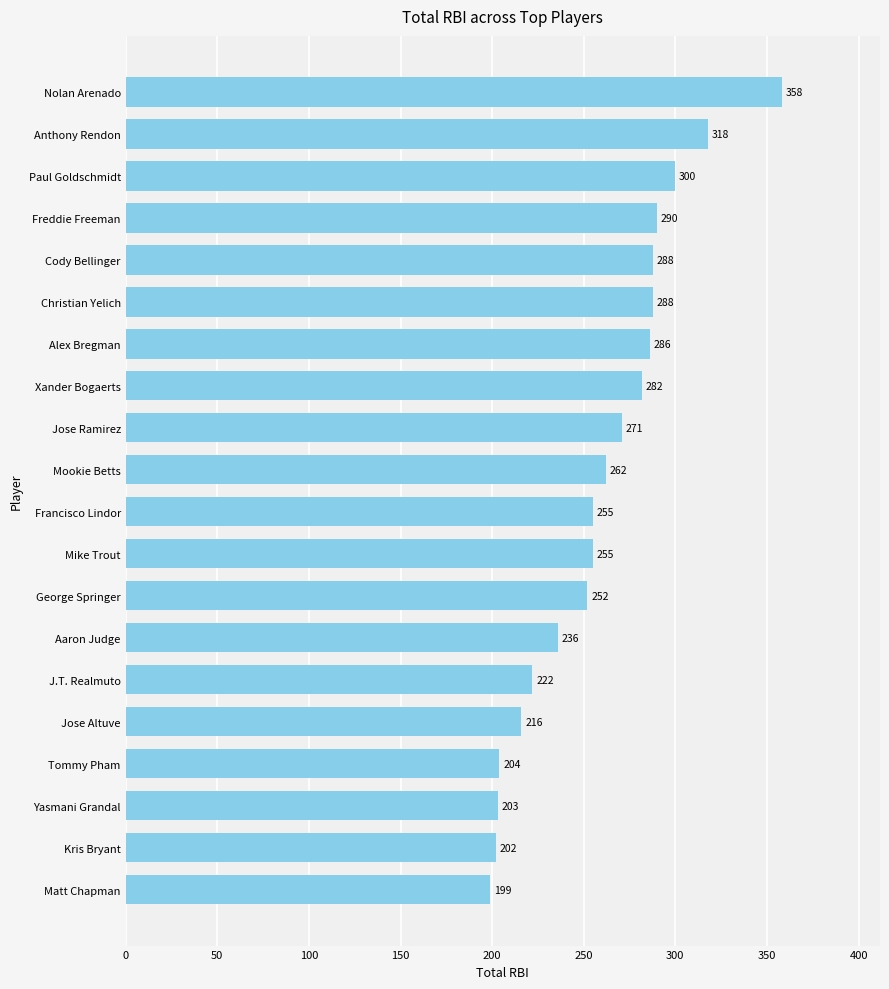

Reading bottom to top, list all the values displayed in this chart.

199	202	203	204	216	222	236	252	255	255	262	271	282	286	288	288	290	300	318	358